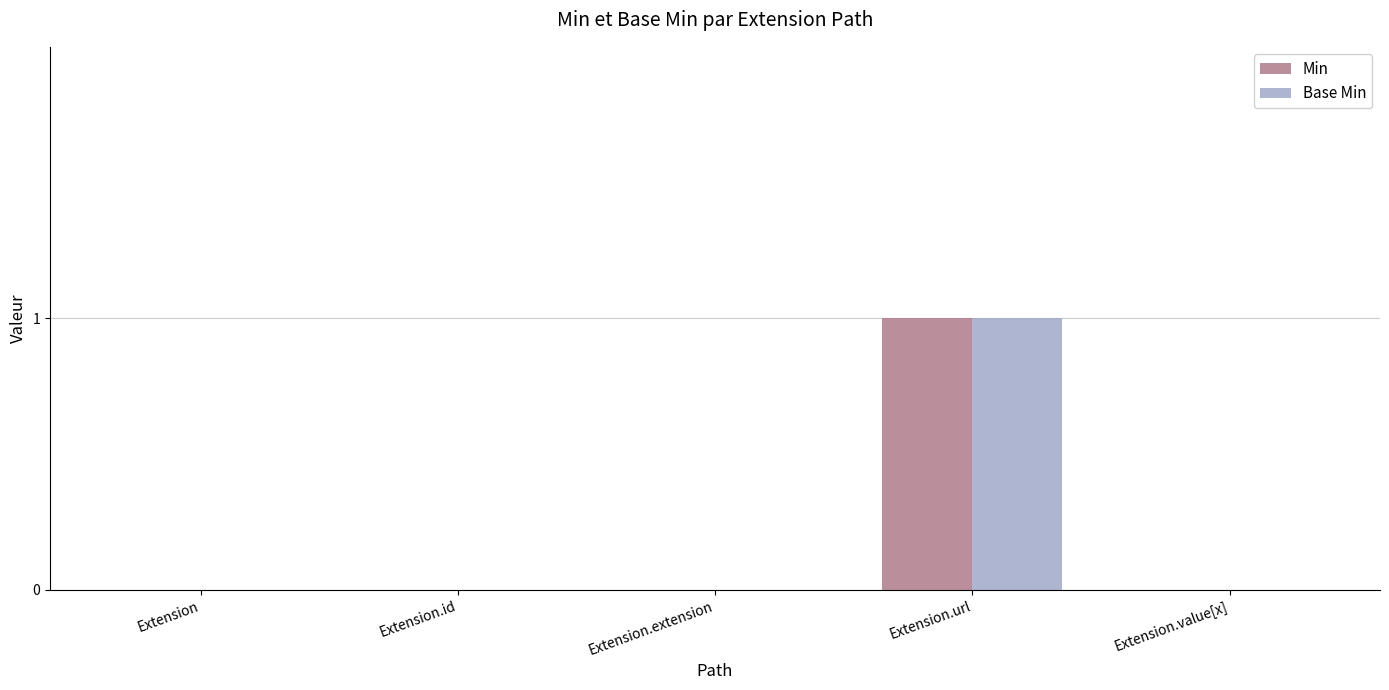

The value of Base Min at Extension is 1. True or false?

False